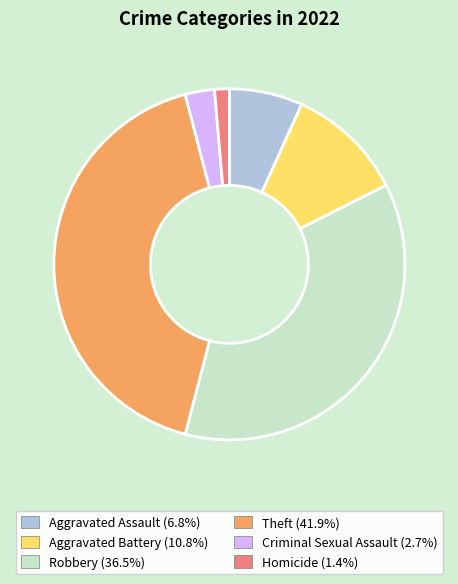

Which has a higher value, Aggravated Battery or Robbery?

Robbery